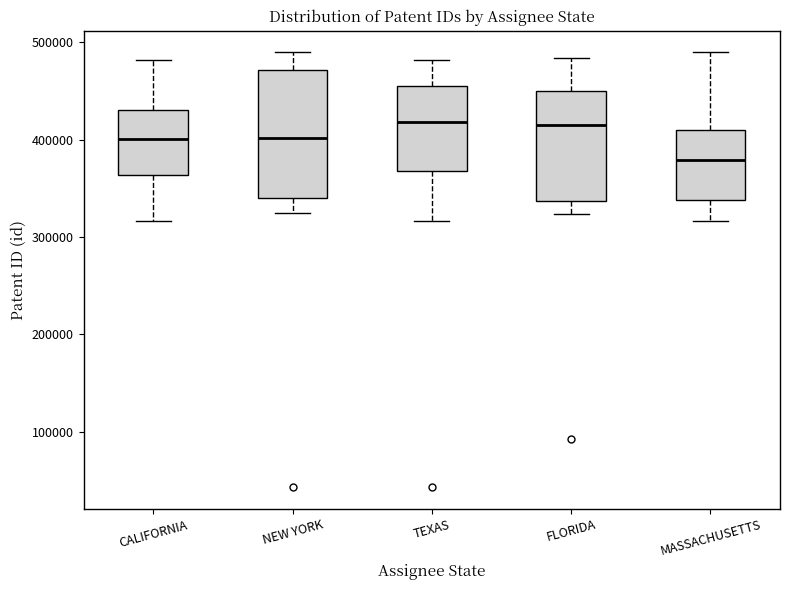

Which box has the lowest median line?

MASSACHUSETTS